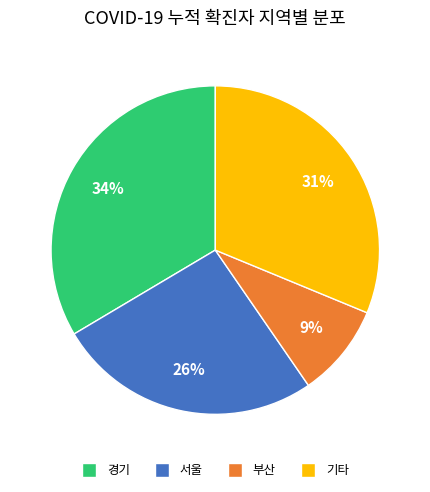

Does any single category account for the majority?

No